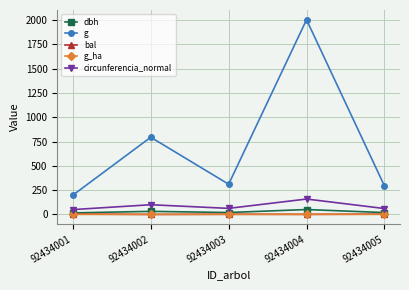

What is the value of the g point at the 3rd from the left?

311.0